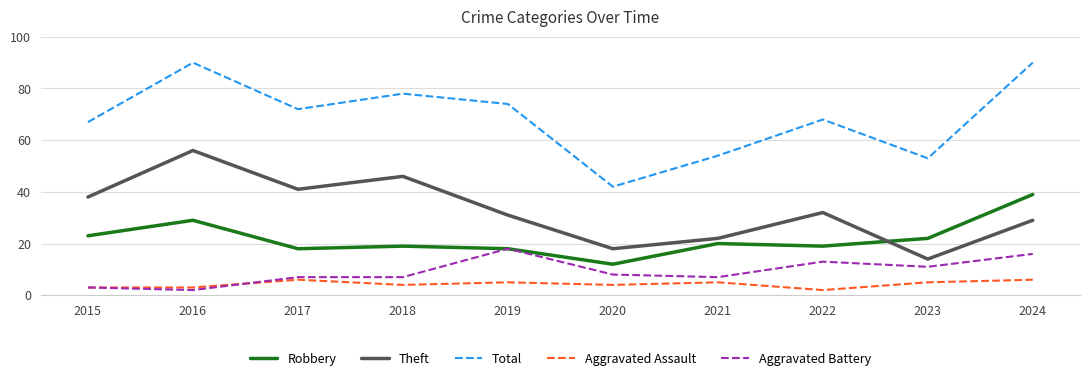

Is the value of Aggravated Assault at 2016 greater than the value of Aggravated Battery at 2018?

No